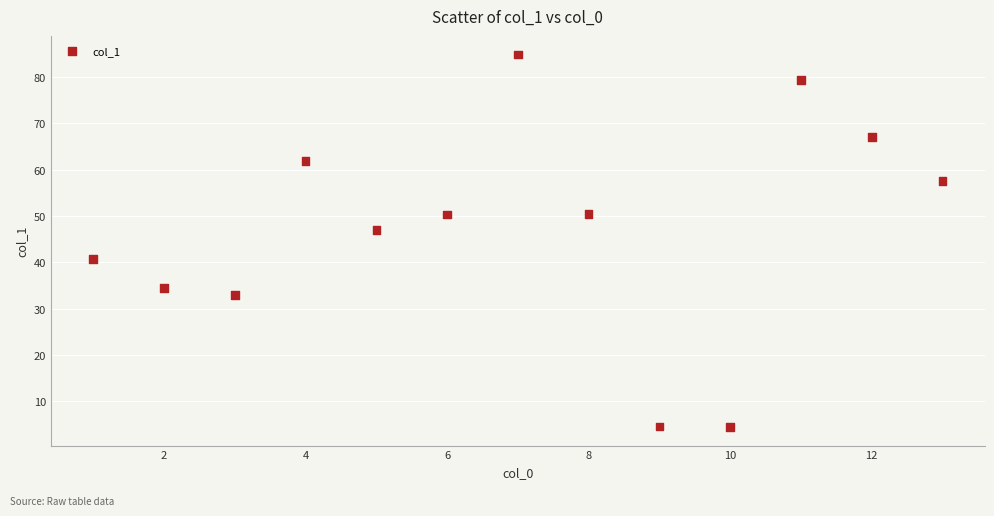

What is the range of Y values (max minus min)?

80.3